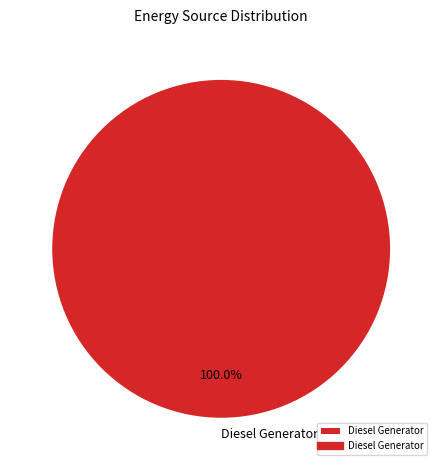

Does Diesel Generator account for over 50% of the chart?

Yes